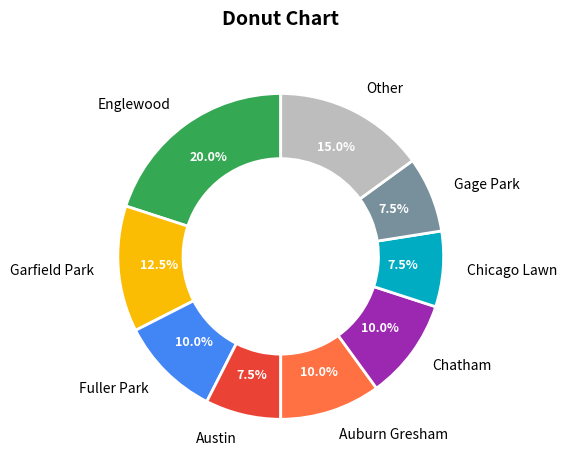

To the nearest percent, what is the difference between the Austin and Englewood slice percentages?

12%